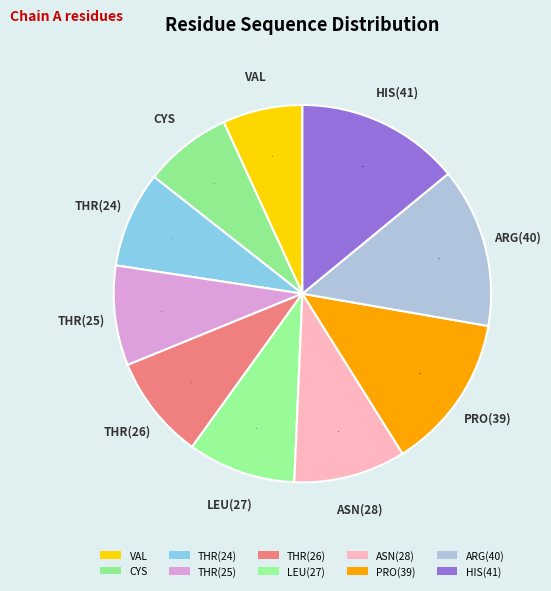

Which has a higher value, VAL or ASN(28)?

ASN(28)